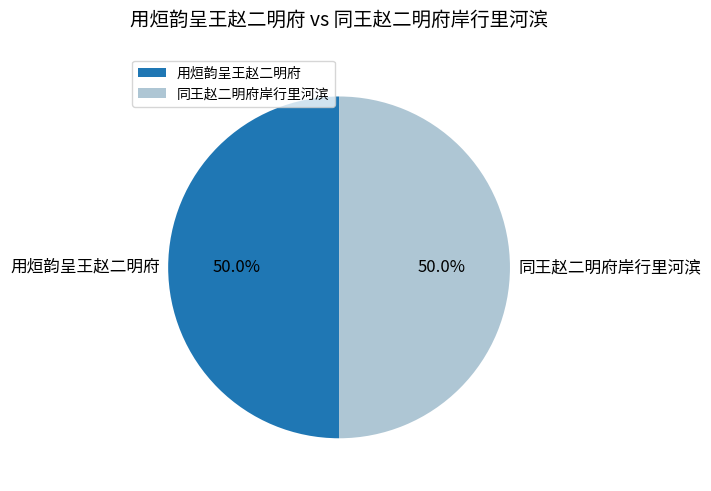

True or false: 同王赵二明府岸行里河滨 accounts for 61% of the total.

False